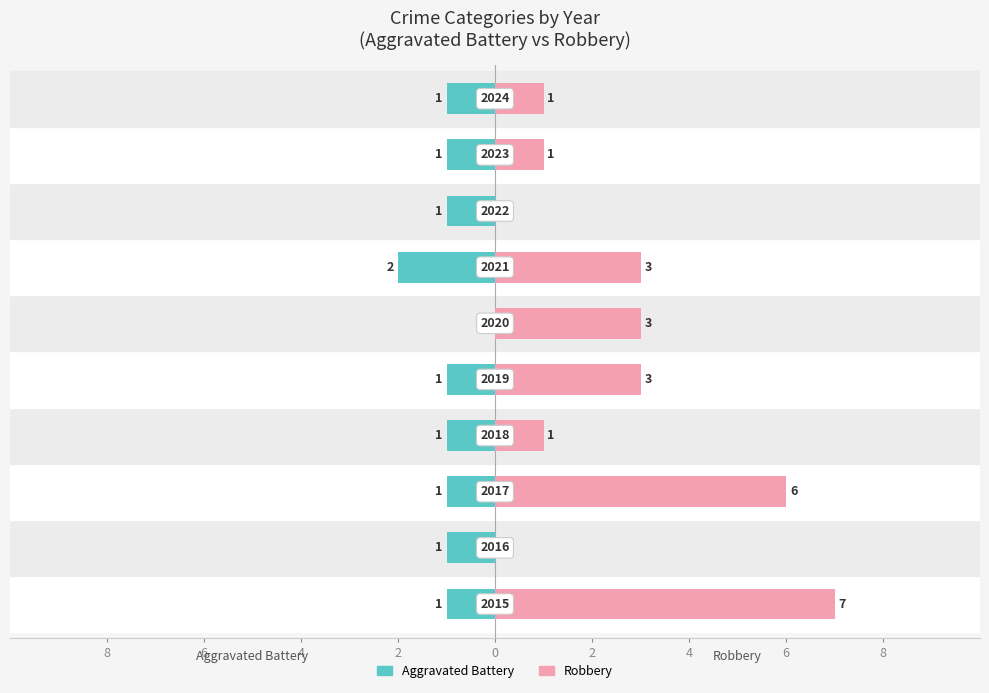

Is it true that Aggravated Battery equals -1 at 8?

False